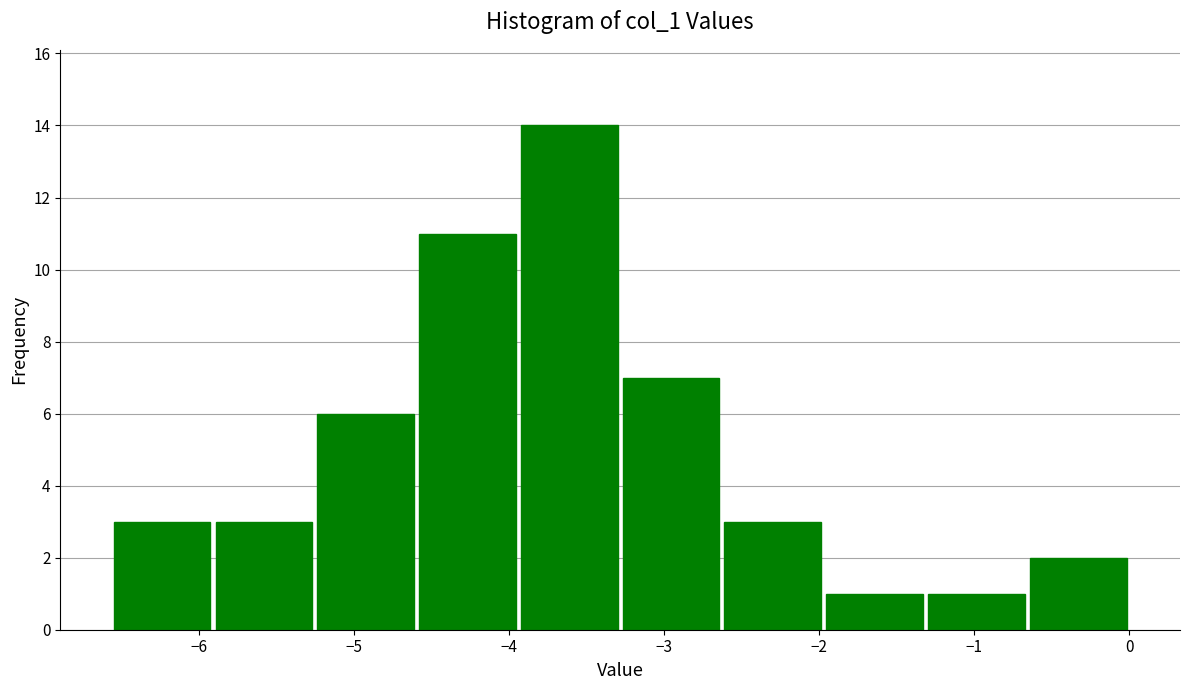

Reading left to right, list every bar in this chart as the range it spans on the x-axis followed by its height. Neither the bar edges nor the heights are printed on the chart, so give them approximately, as read against the axes.

-6.6 to -5.9: 3
-5.9 to -5.3: 3
-5.3 to -4.6: 6
-4.6 to -3.9: 11
-3.9 to -3.3: 14
-3.3 to -2.6: 7
-2.6 to -2.0: 3
-2.0 to -1.3: 1
-1.3 to -0.7: 1
-0.7 to 0.0: 2